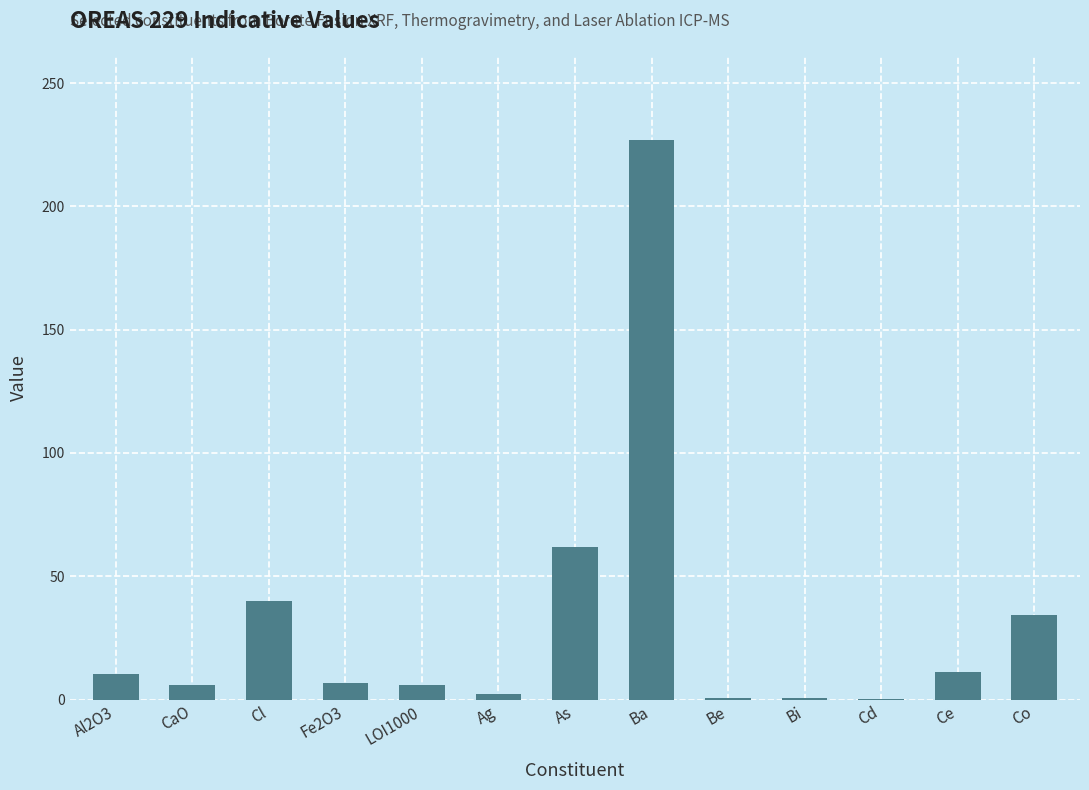

Does the chart contain stacked bars?

No